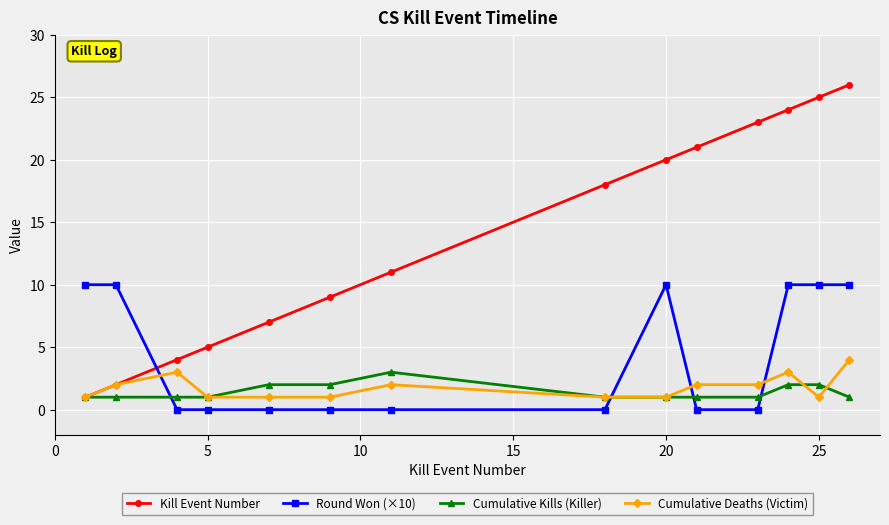

True or false: Kill Event Number and Round Won (×10) cross at least once.

True